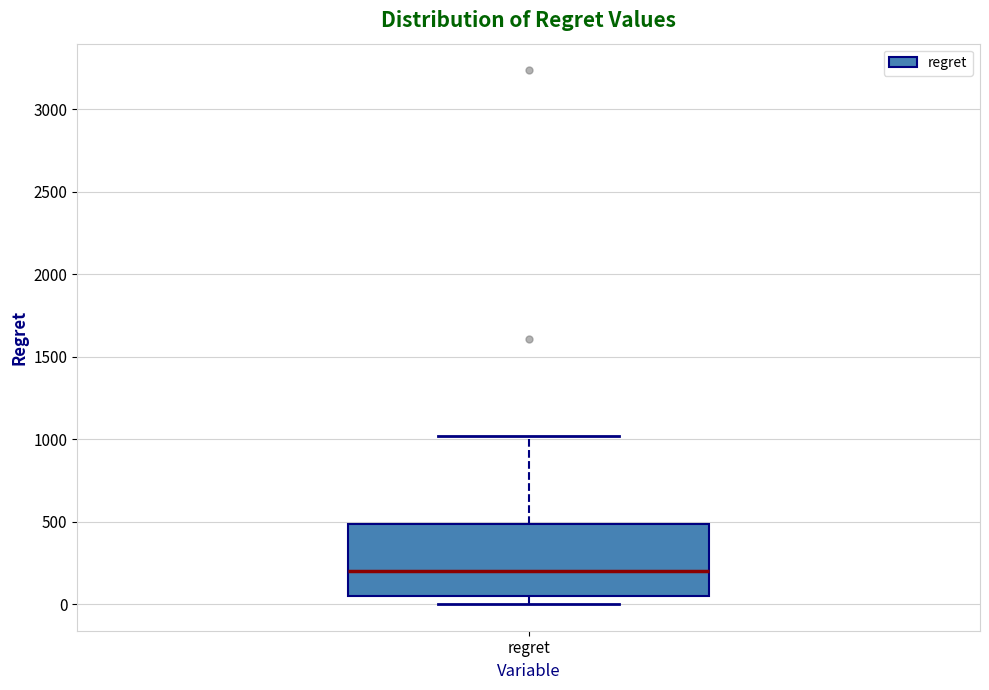

Where is the upper edge of the box for regret on the y-axis? The values are not printed on the chart, so give them approximately, as read against the axis.

500